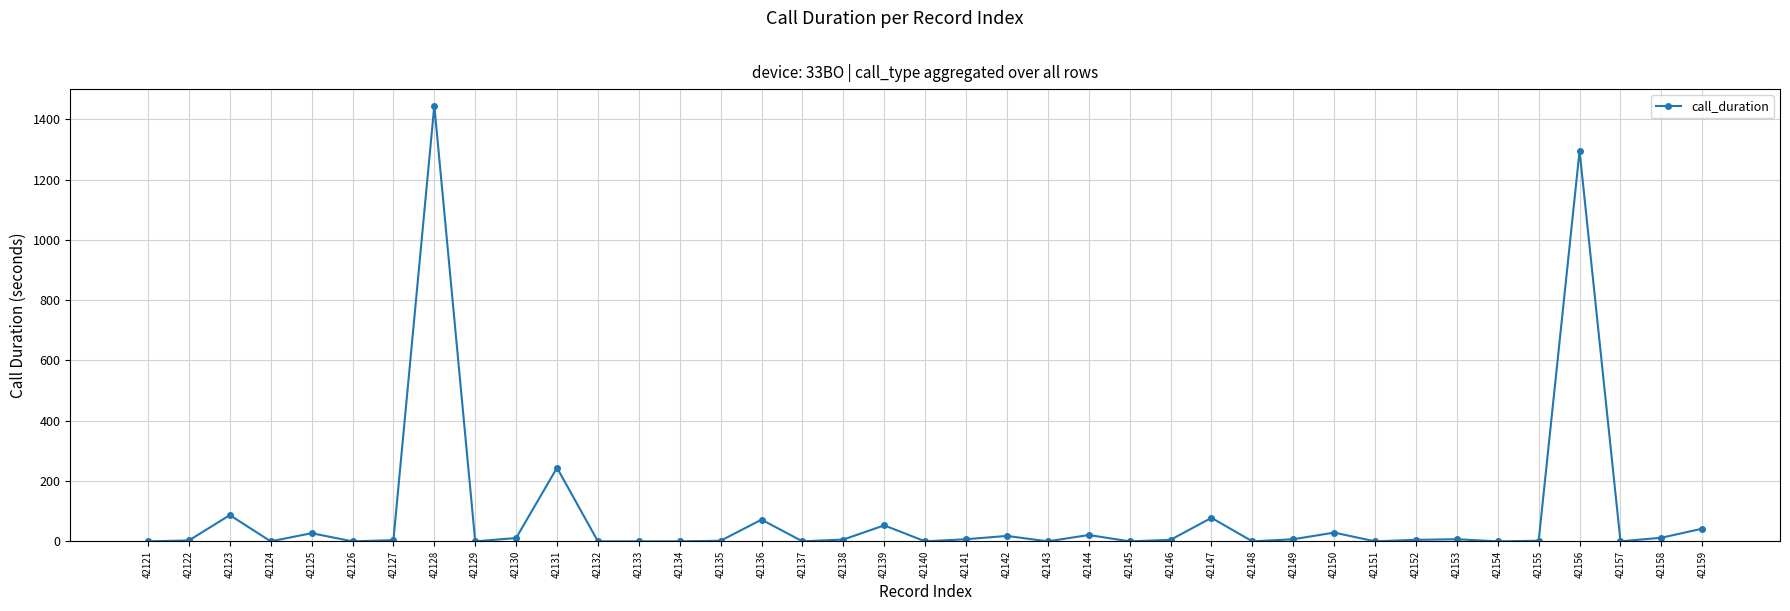

At which label does the data first exceed 5?

42123